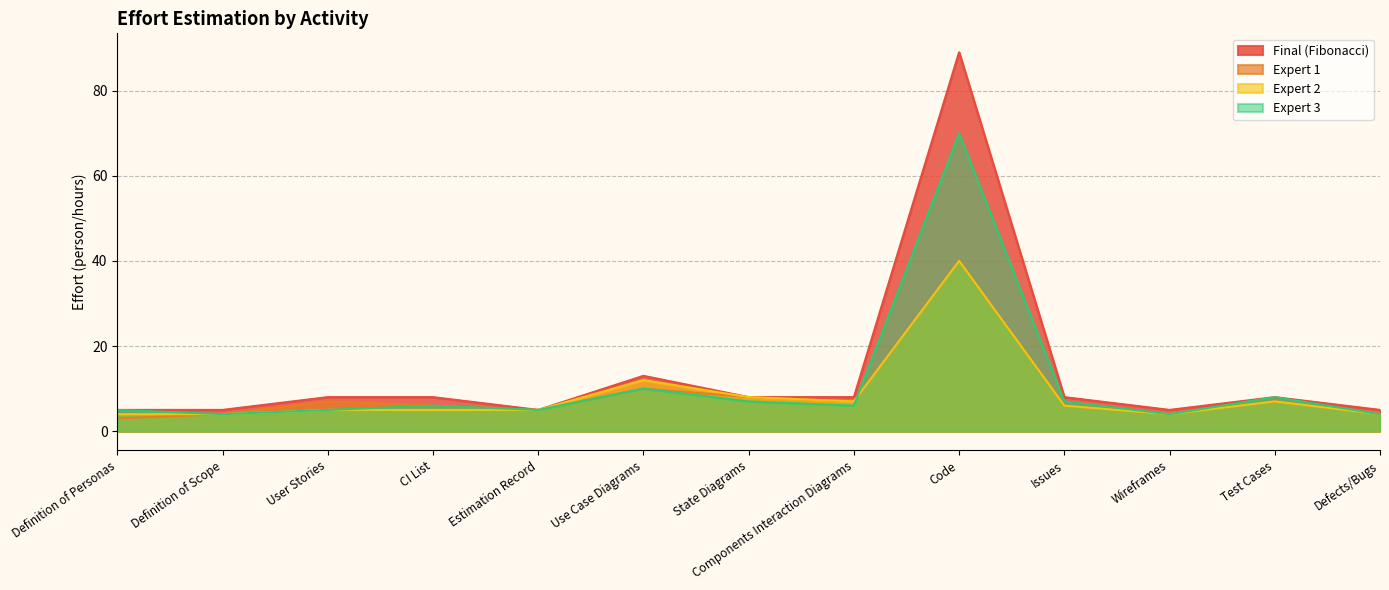

Which category has the highest value across all series?

Code